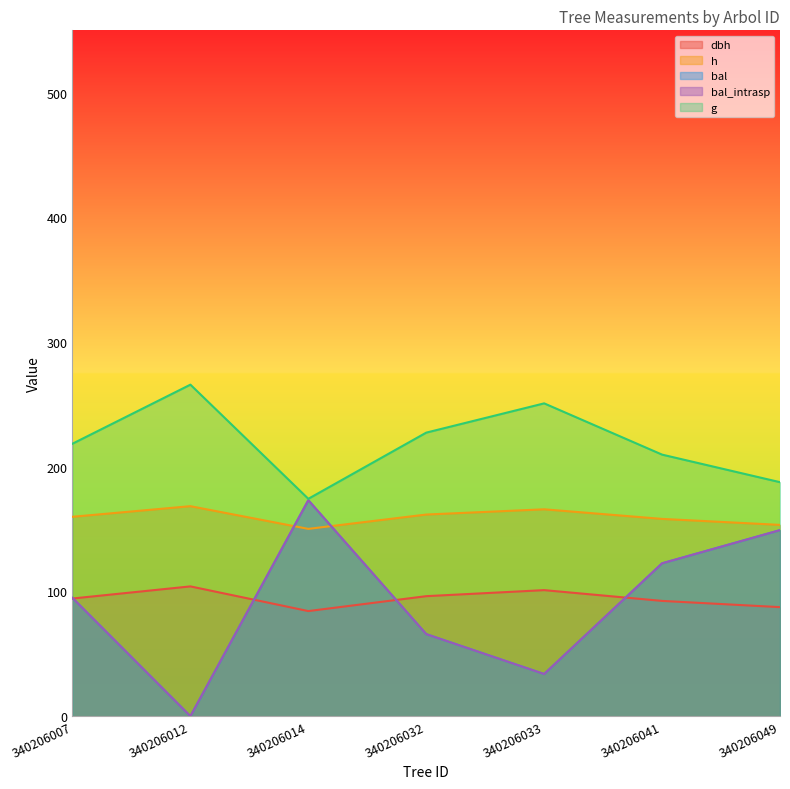

Rank the series by their maximum value, from highest to lowest.

g, bal, bal_intrasp, h, dbh